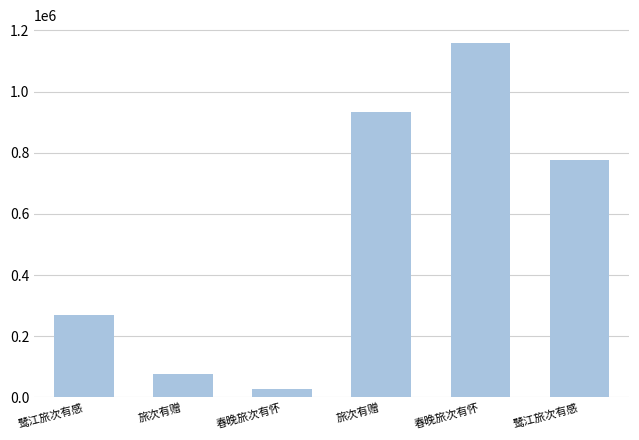

Between 春晚旅次有怀 and 春晚旅次有怀, which is larger?

春晚旅次有怀